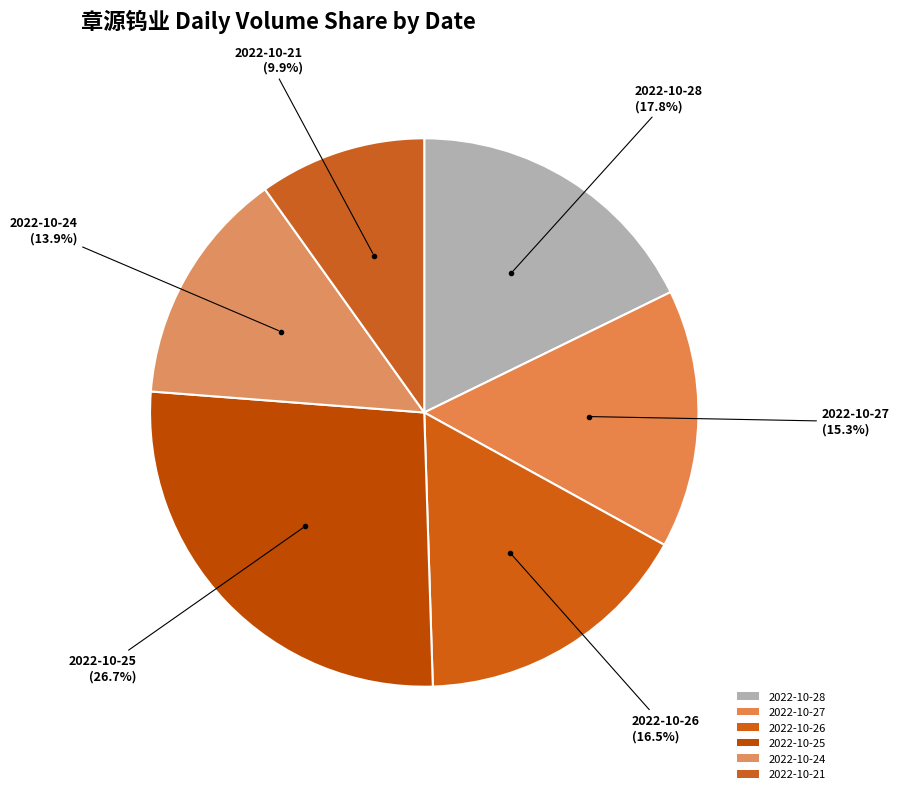

Count the number of slices in the pie.

6